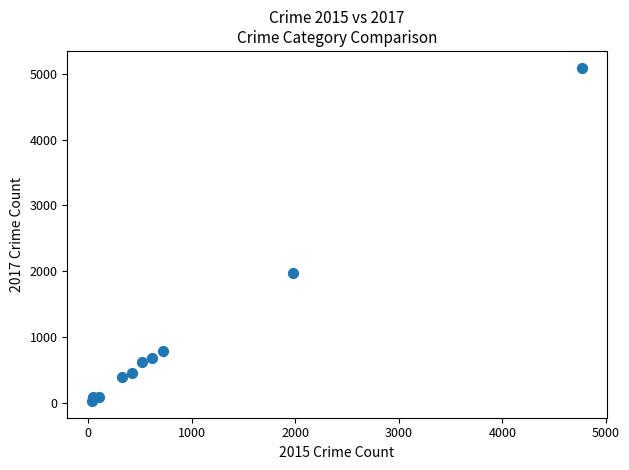

What Y value in the scatter plot is closest to 2559?

1968